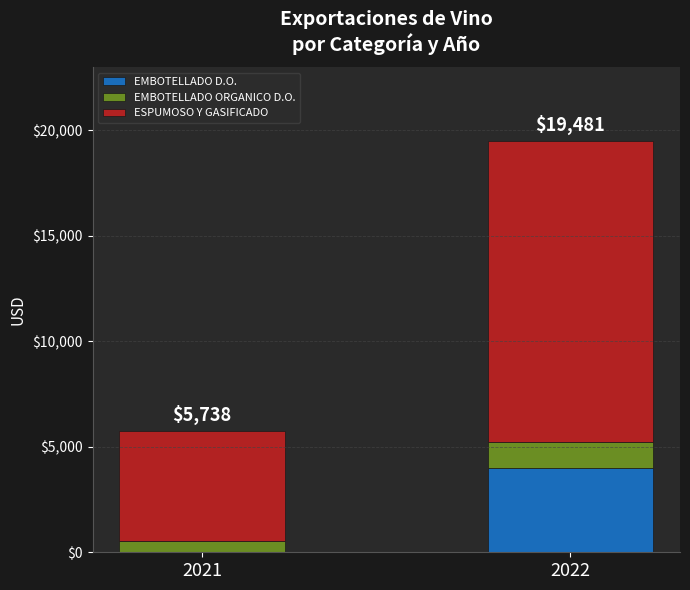

What is the total value across all series at 2022?

19481